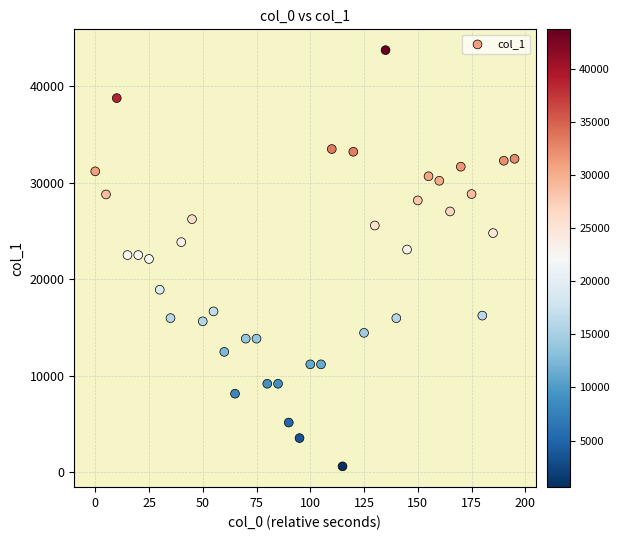

What is the range of X values (max minus min)?

195.0